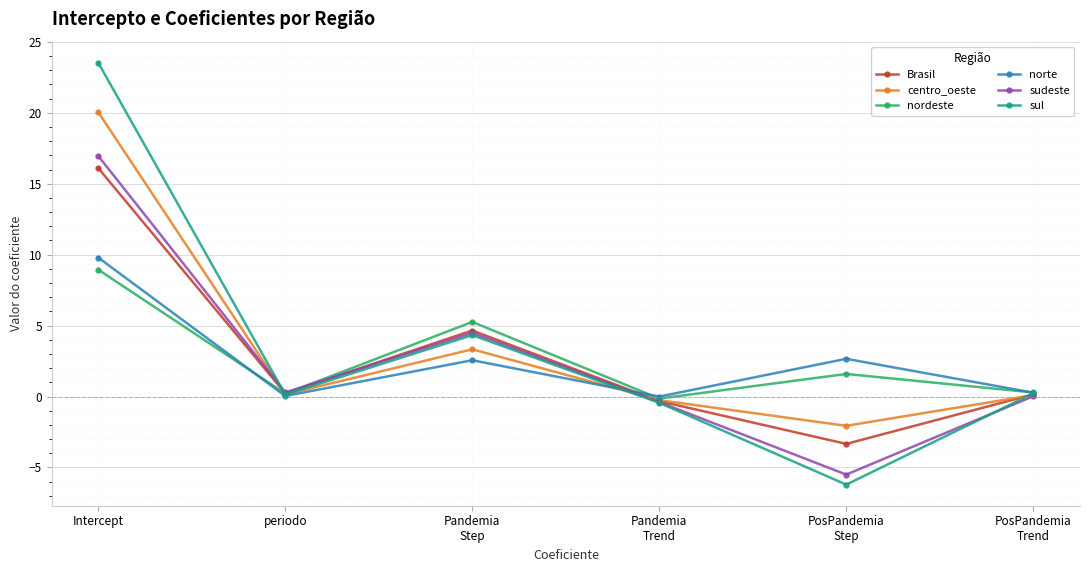

Which series has the largest range (max minus min)?

sul